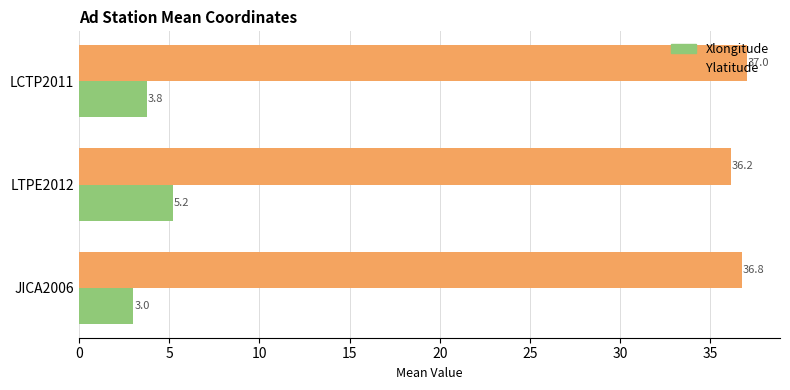

How many series are shown in this chart?

2